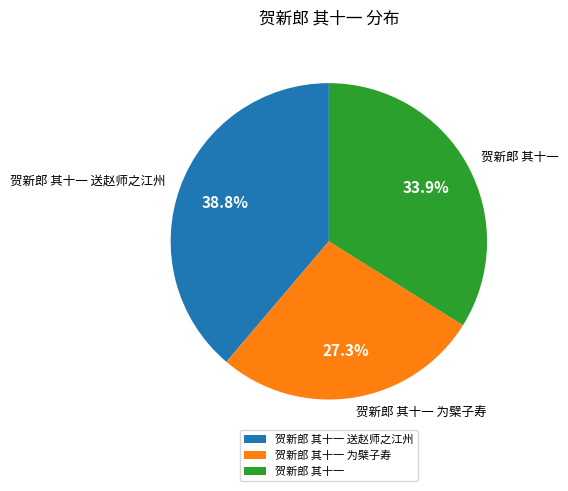

How much of the chart is everything except 贺新郎 其十一 送赵师之江州?

61.2%